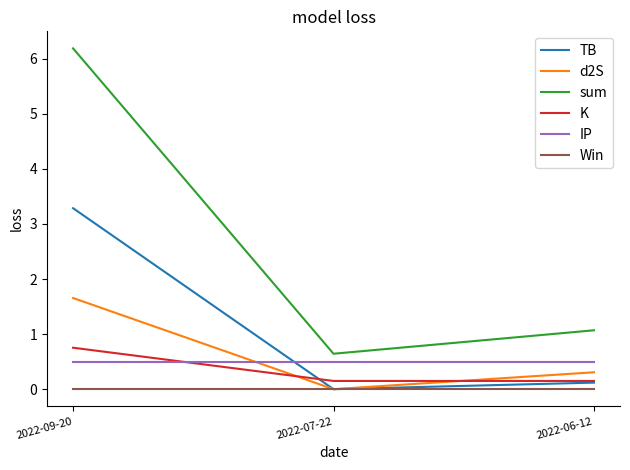

Is this an area chart (filled region under the line)?

No